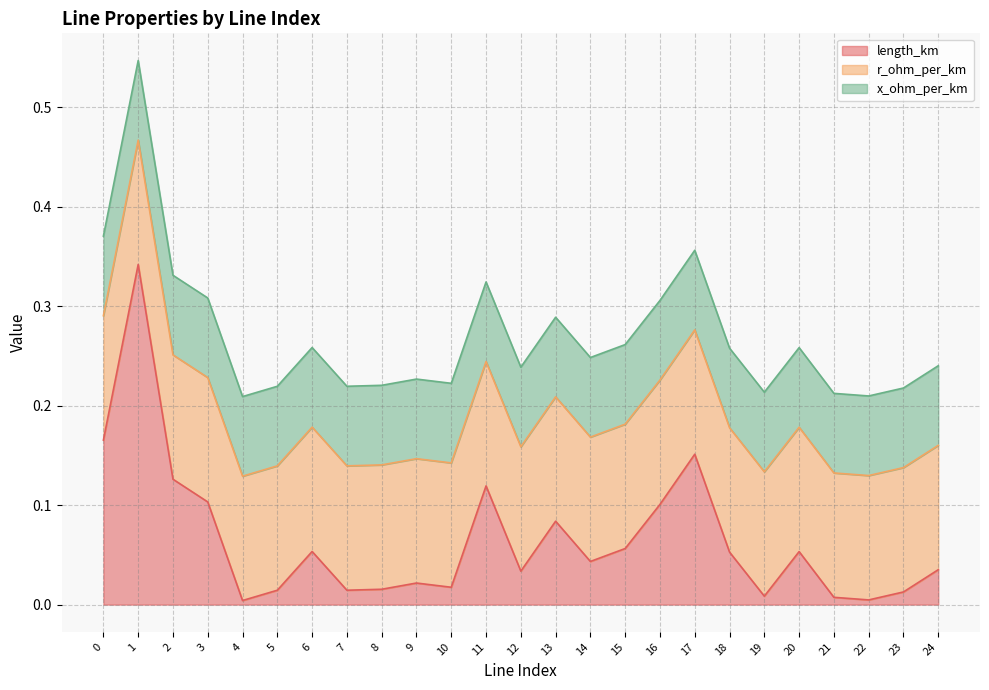

How many times do x_ohm_per_km and length_km cross each other?

7